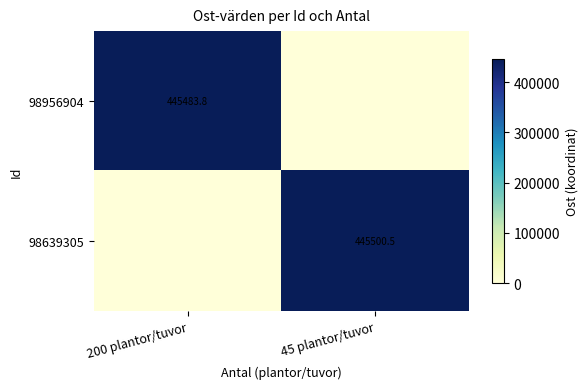

What is the total value across all series at 45 plantor/tuvor?

445500.5